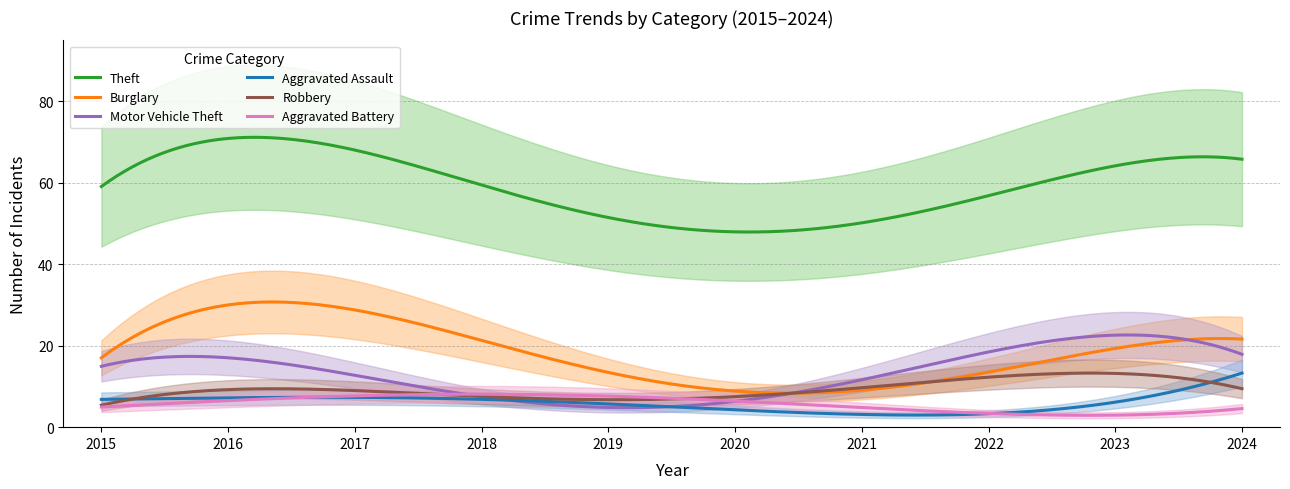

Which series has the largest total across all categories?

Theft